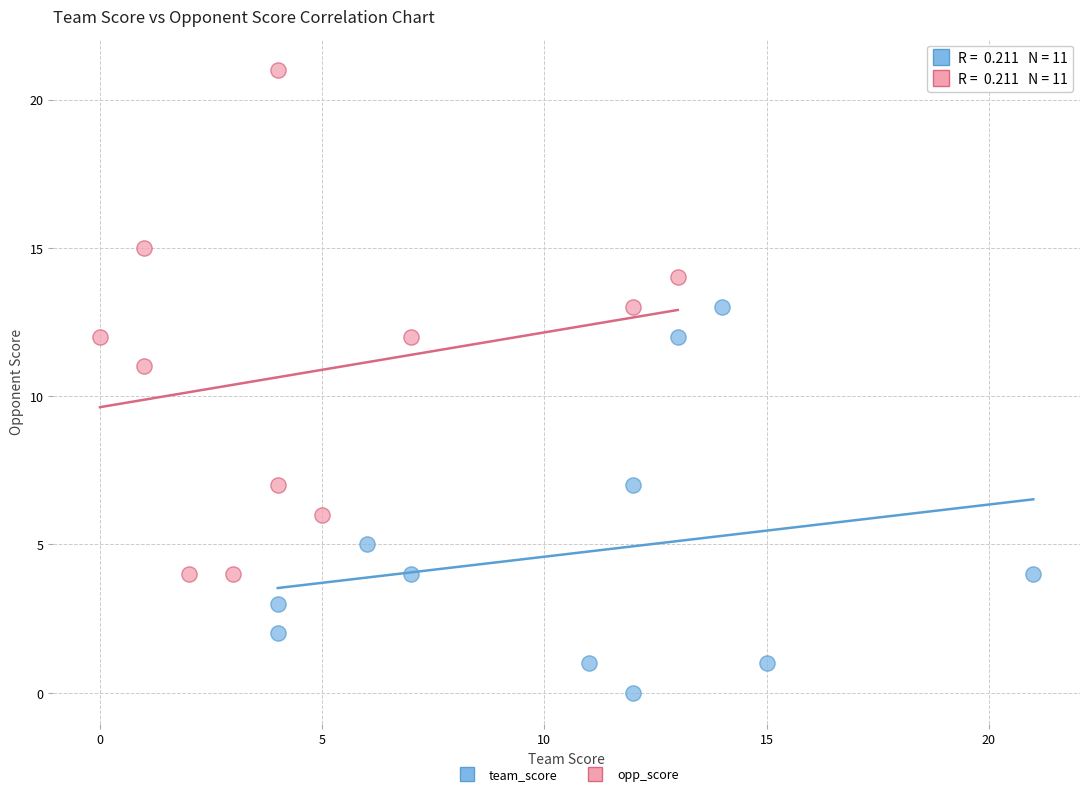

Which series contains the highest Y value?

opp_score